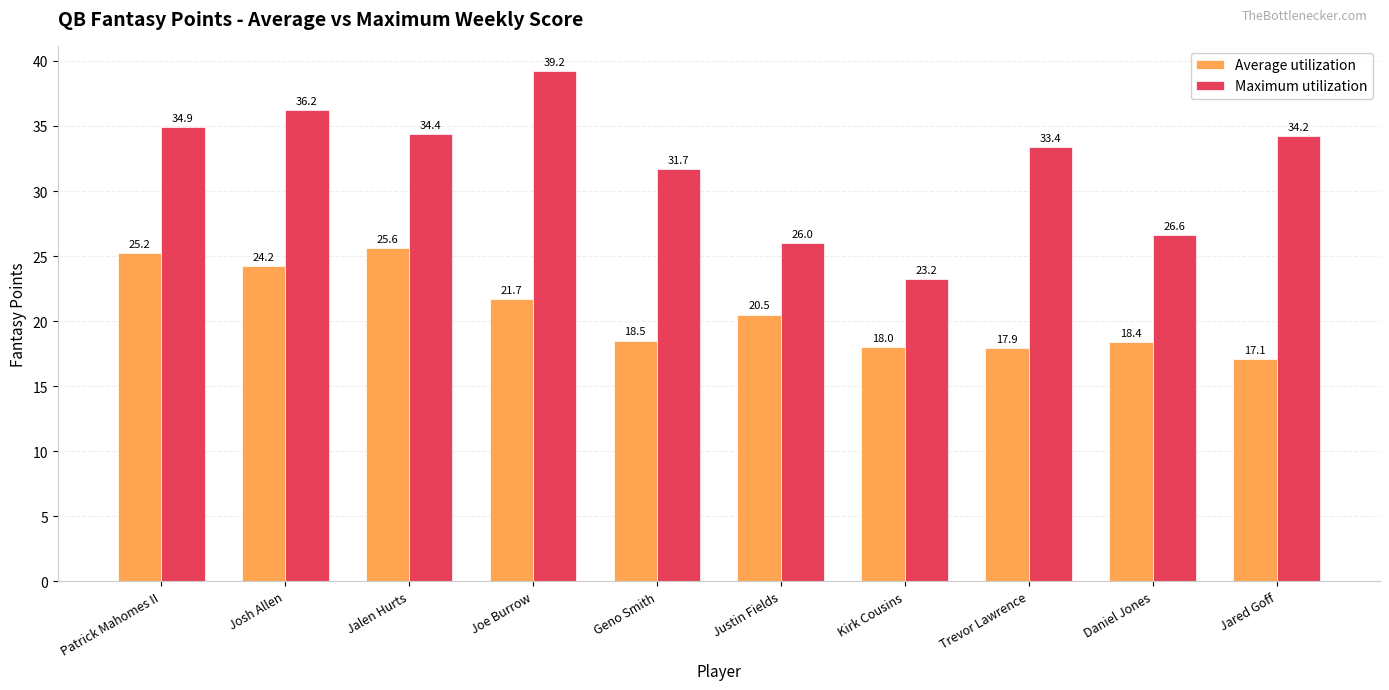

True or false: Maximum utilization has a value of 26.0 at Justin Fields.

True